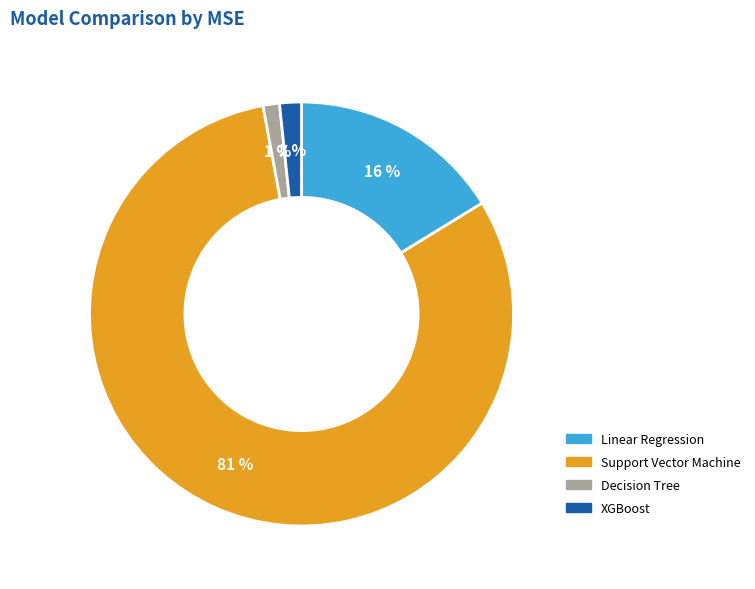

How many slices are in this pie chart?

4